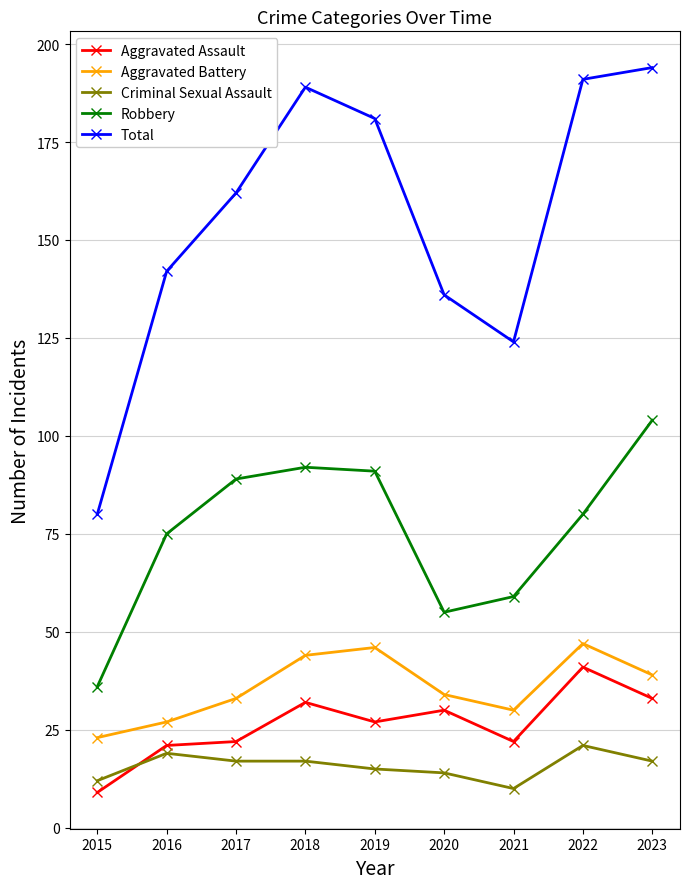

True or false: Criminal Sexual Assault and Total cross at least once.

False